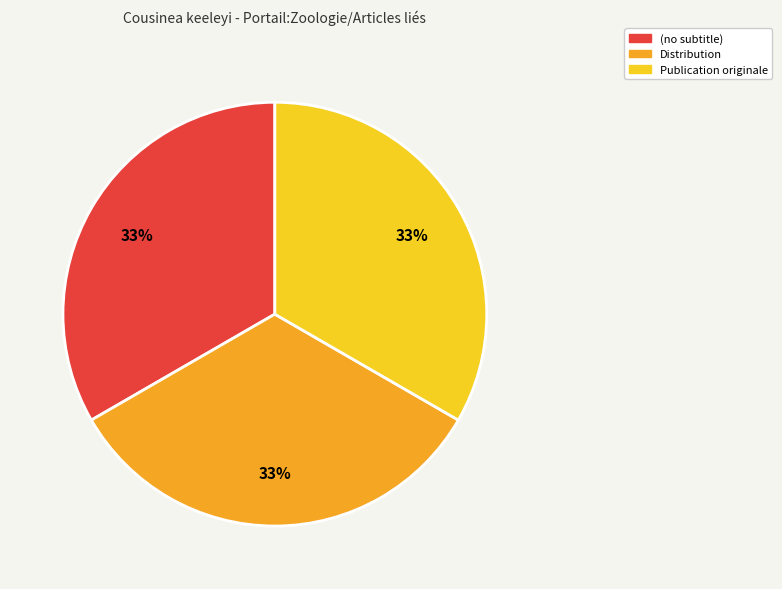

True or false: Distribution accounts for 33% of the total.

True